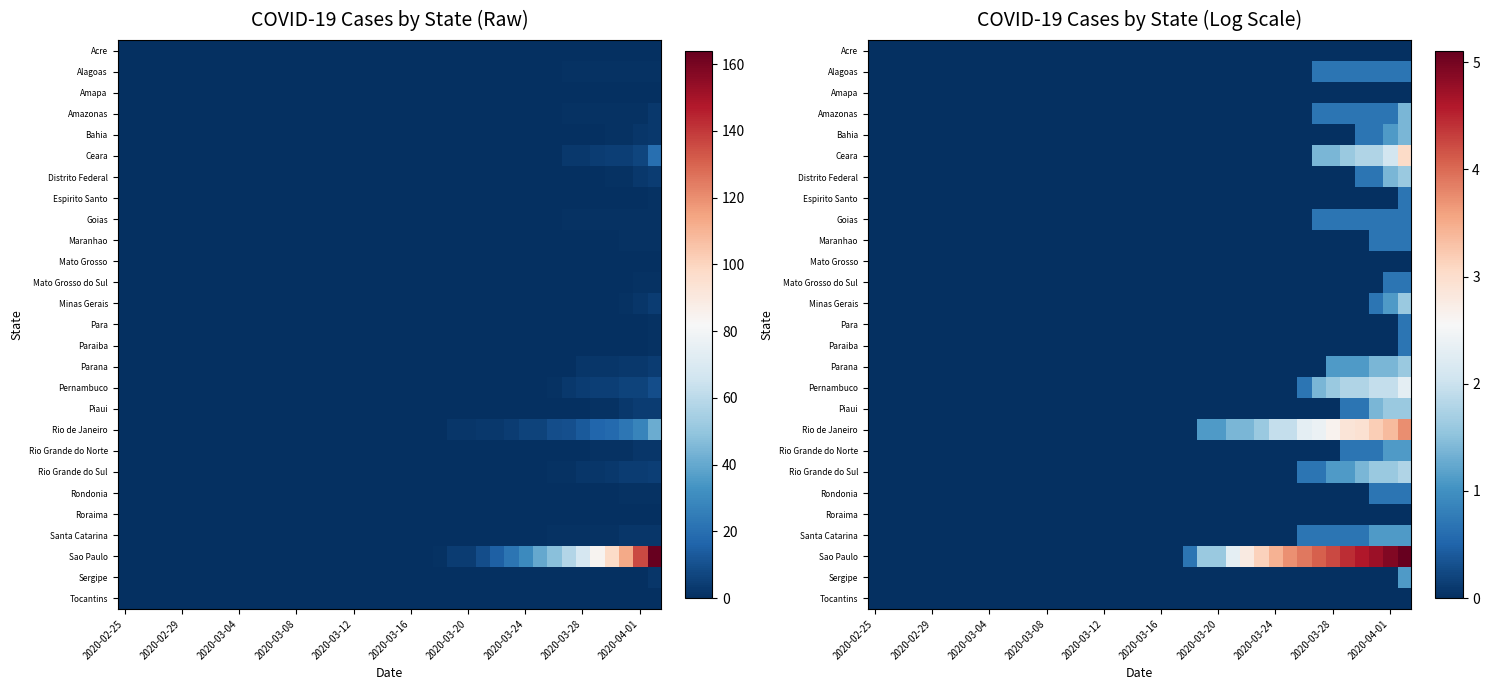

Which series has the largest range (max minus min)?

Sao Paulo